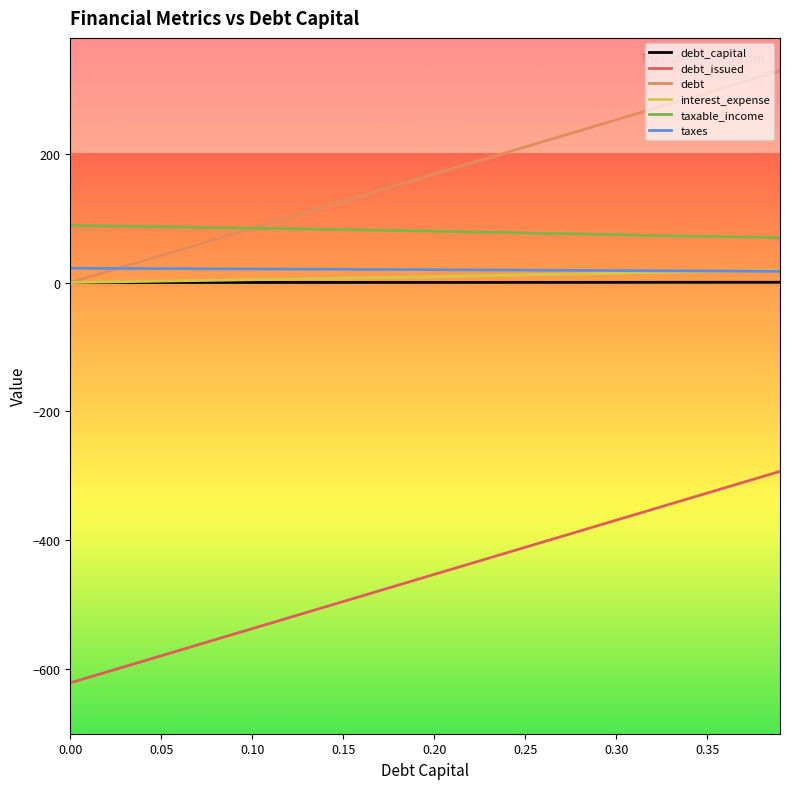

Which series has the largest total across all categories?

debt